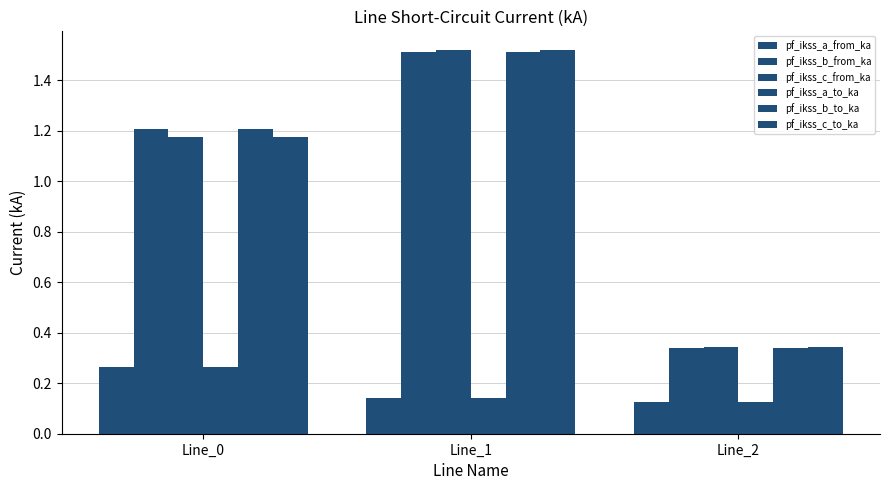

What is the sum of the pf_ikss_b_from_ka values at Line_1 and Line_2?

1.9